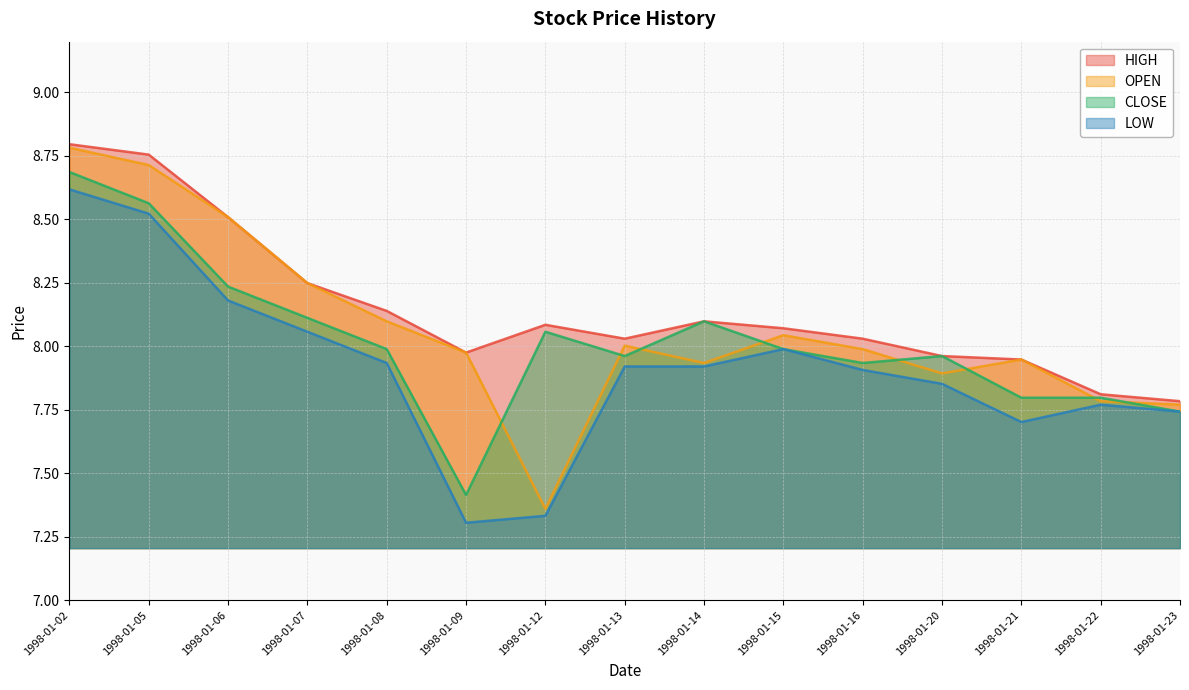

At which category does CLOSE reach its first local peak?

1998-01-12